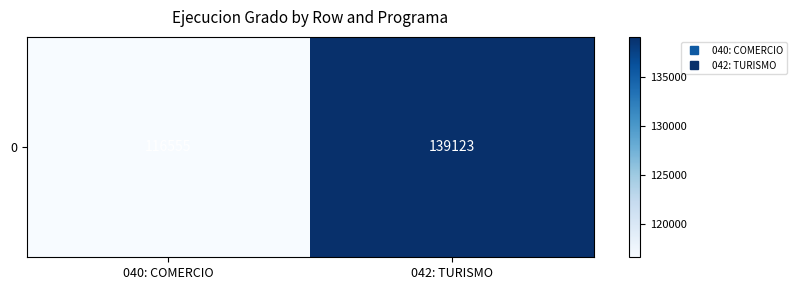

At which category does the chart reach its peak across all series?

042: TURISMO